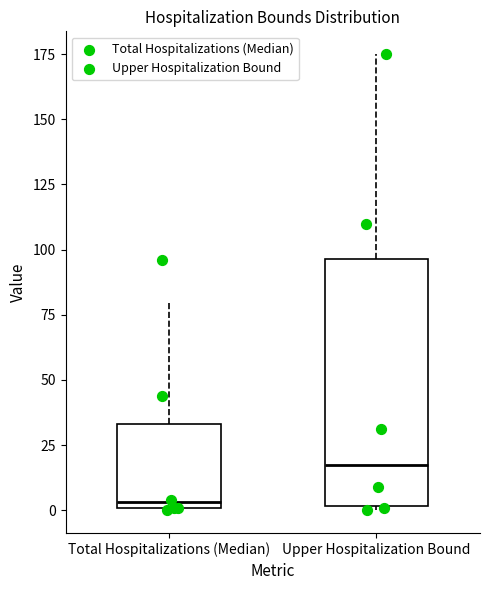

Which box has the lowest median line?

Total Hospitalizations (Median)